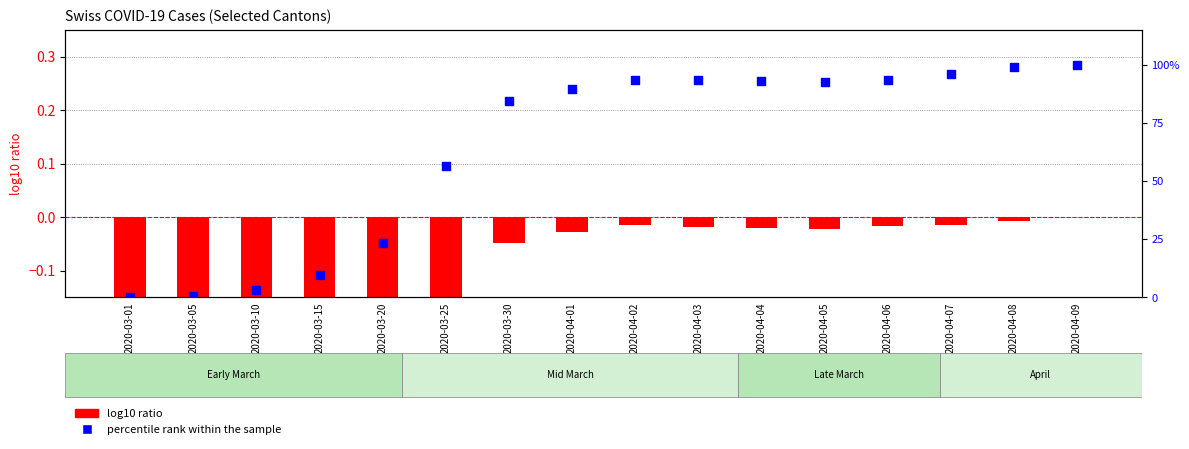

Which series has the largest total across all categories?

percentile rank within the sample